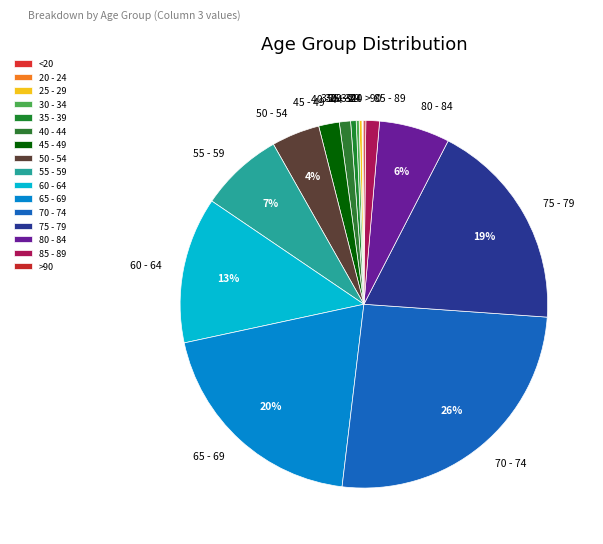

Is the sum of 70 - 74 and 40 - 44 greater than half?

No